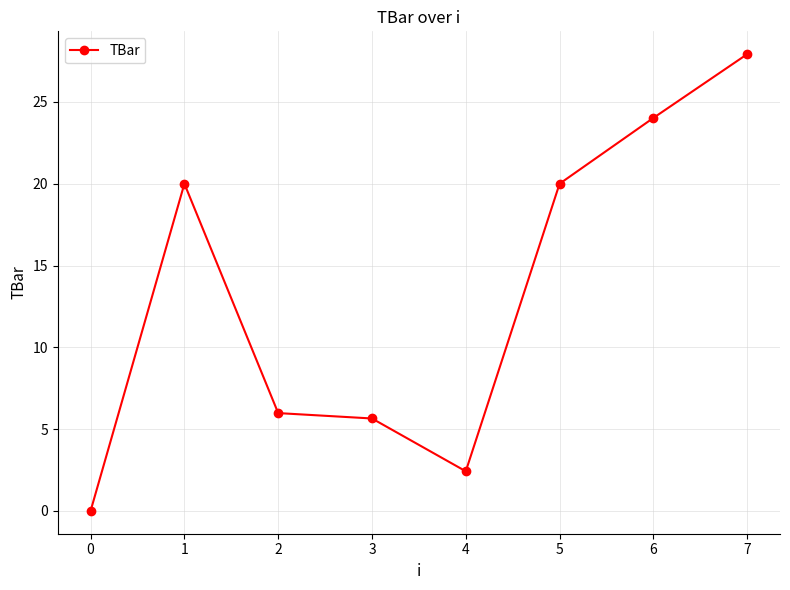

Reading left to right, list all the values displayed in this chart.

0=0.0	1=20.0	2=6.0	3=5.6	4=2.4	5=20.0	6=24.0	7=27.9